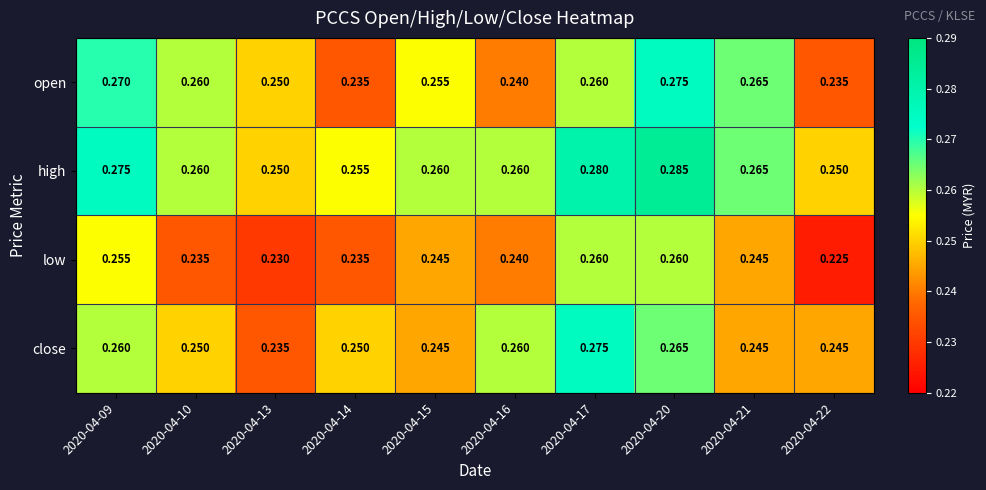

Which series has the largest total across all categories?

high